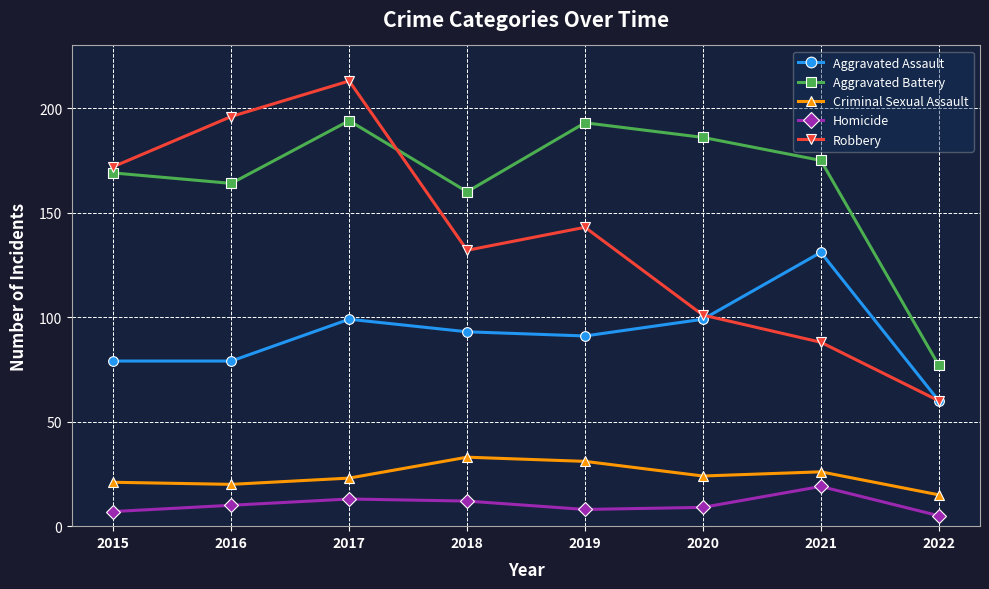

True or false: Aggravated Battery and Aggravated Assault cross at least once.

False